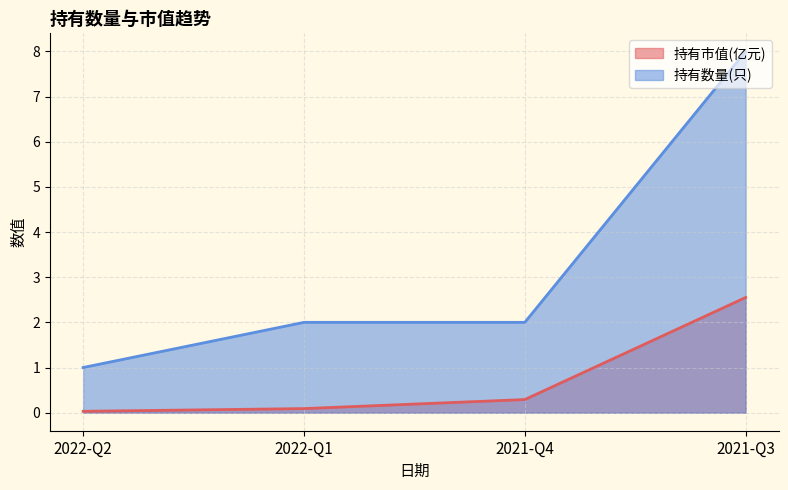

True or false: 持有数量(只) and 持有市值(亿元) intersect in this chart.

False